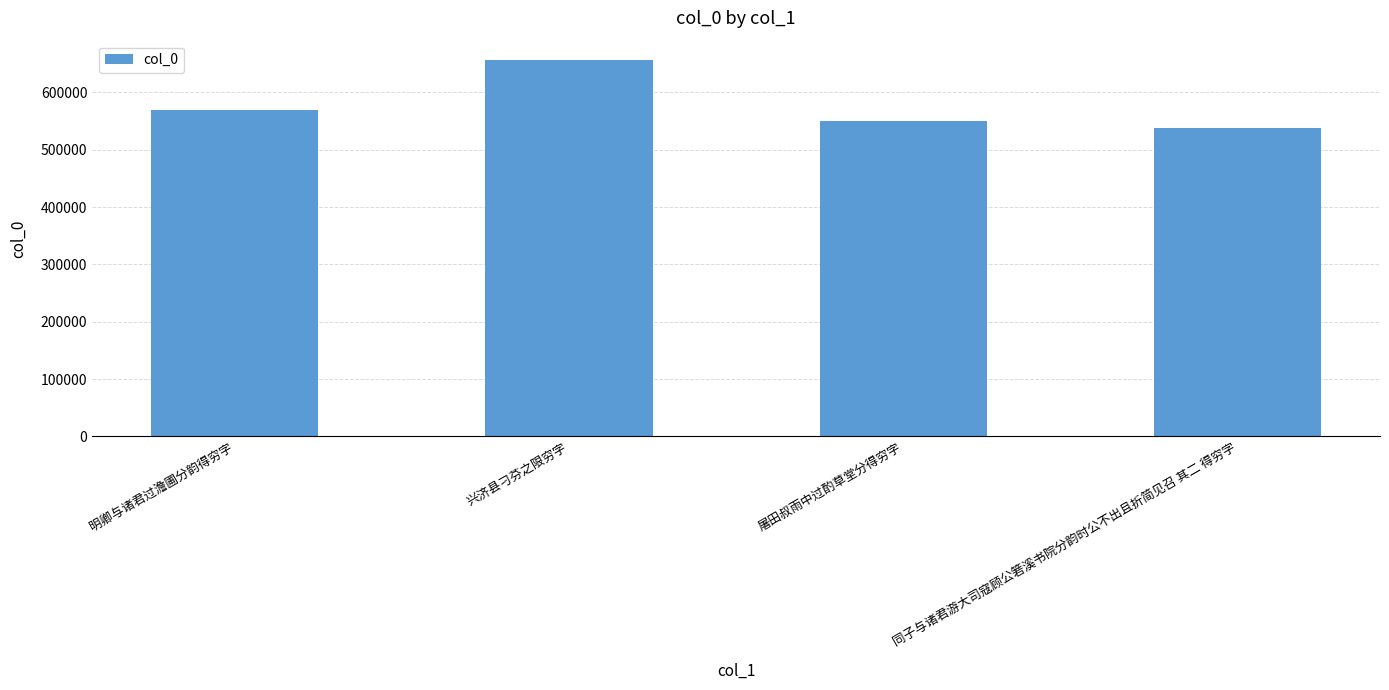

Count the number of data series in this chart.

1